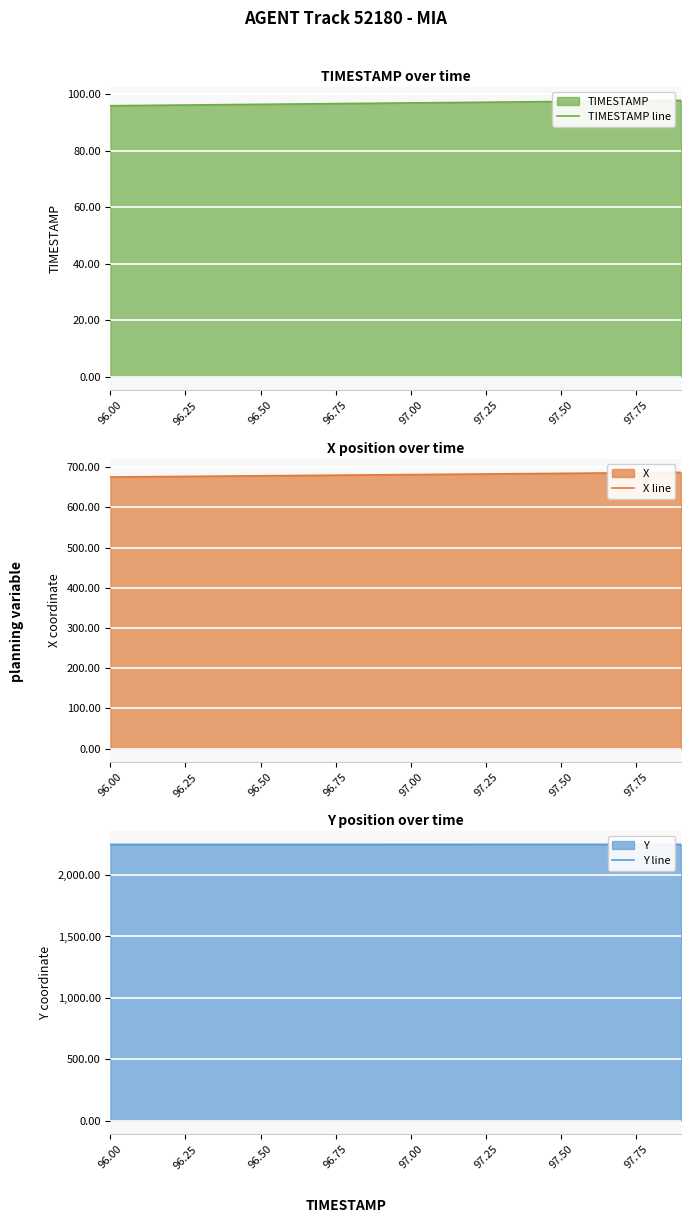

The TIMESTAMP line series shows 144.9 at 97.50. True or false?

False